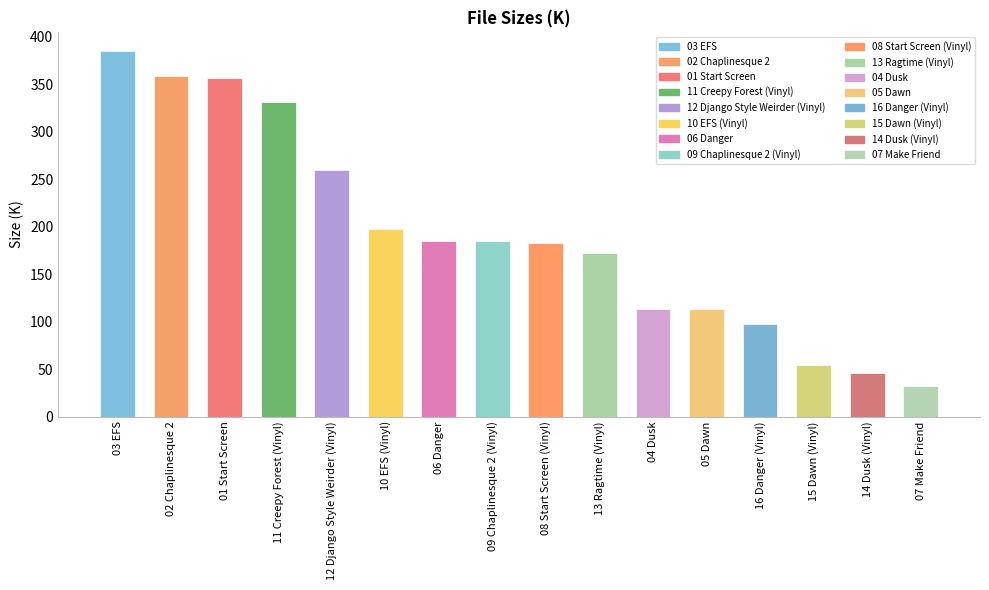

What is the ratio of the value at 12 Django Style Weirder (Vinyl) to the value at 03 EFS?

0.7